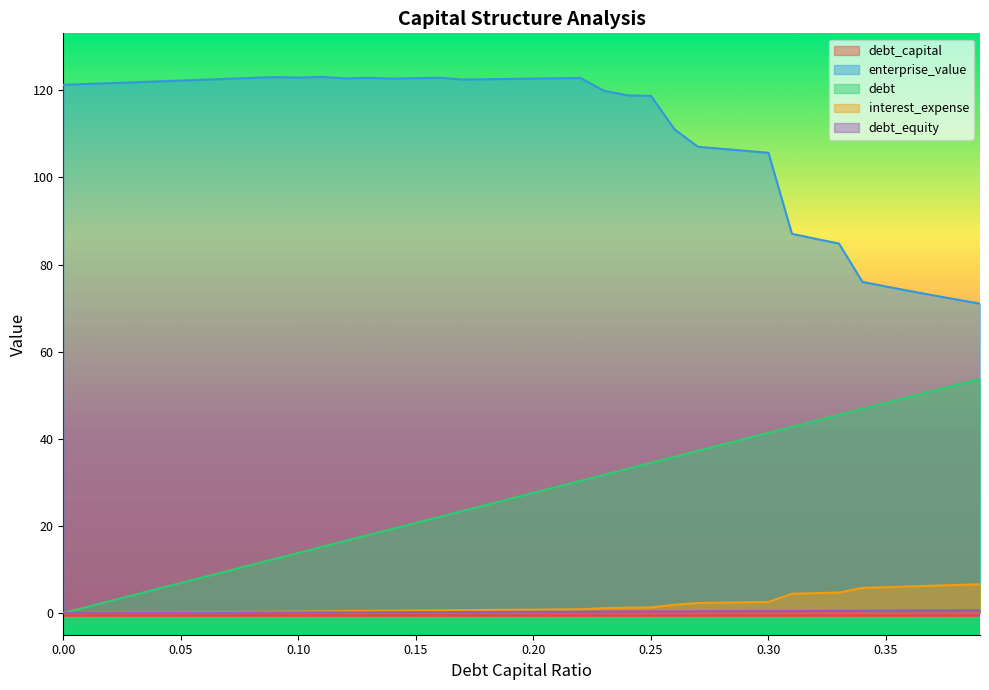

At how many categories does at least one series exceed 93?

31